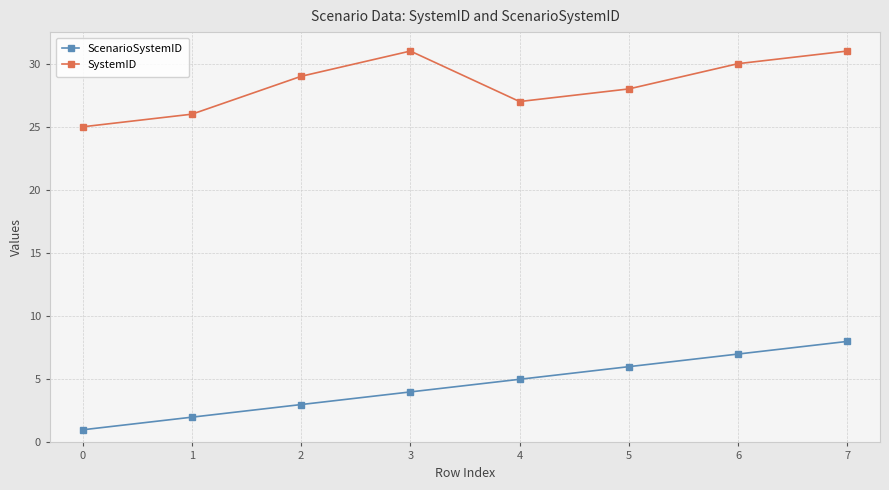

List the series in order of their overall mean, lowest first.

ScenarioSystemID, SystemID